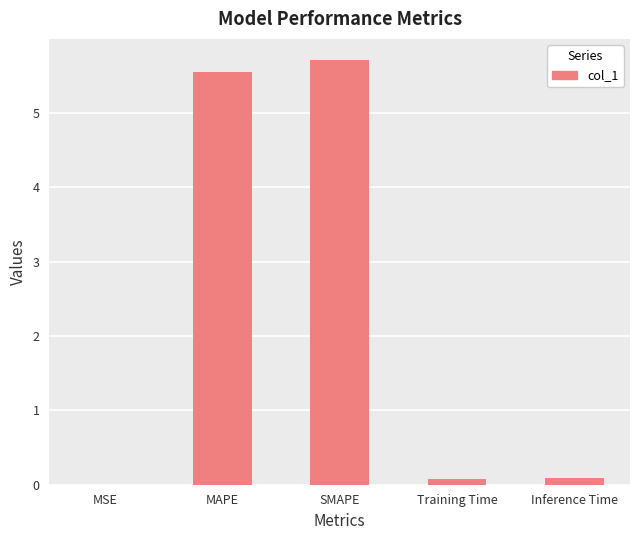

Which label corresponds to the largest value in the chart?

SMAPE